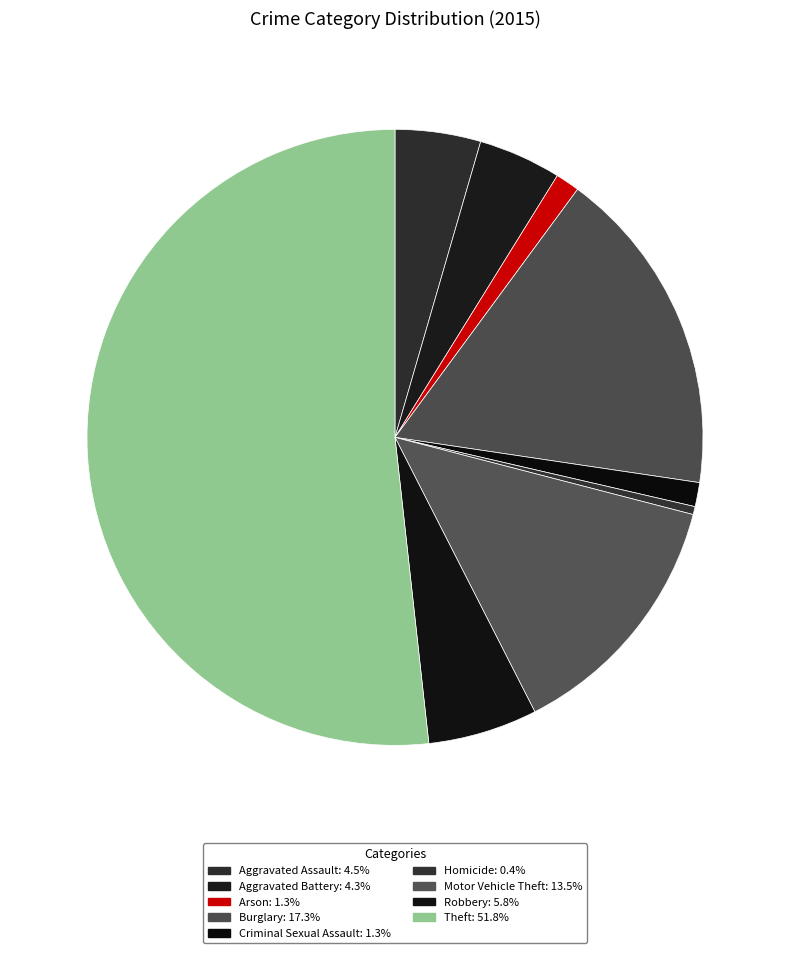

The Robbery slice represents 18% of the pie. True or false?

False